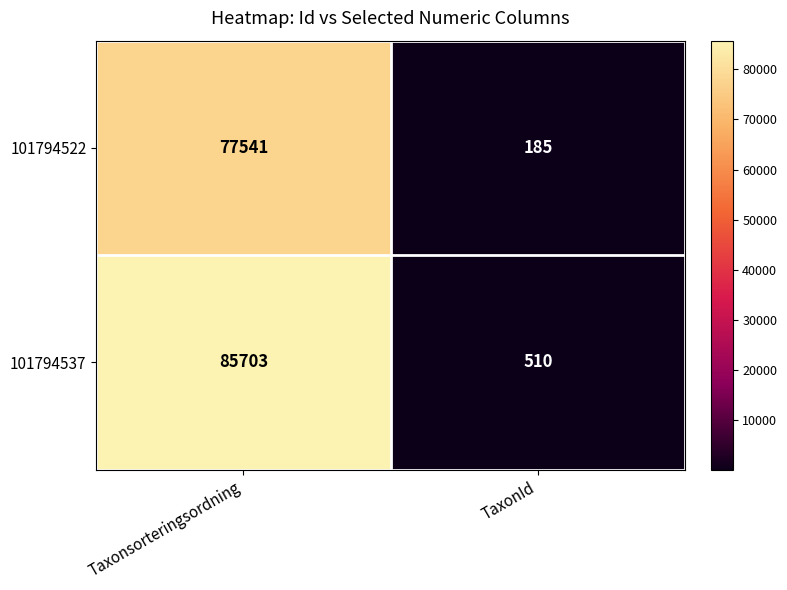

Which series has the widest spread of values?

101794537